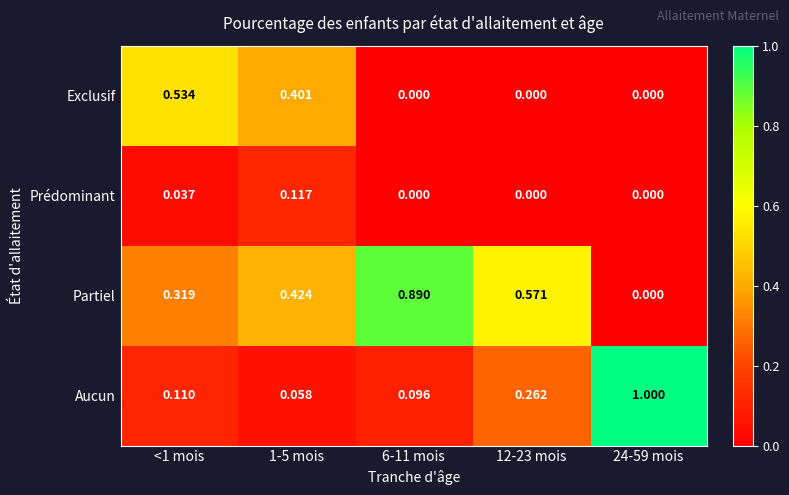

Which series changed the most between <1 mois and 12-23 mois?

Exclusif